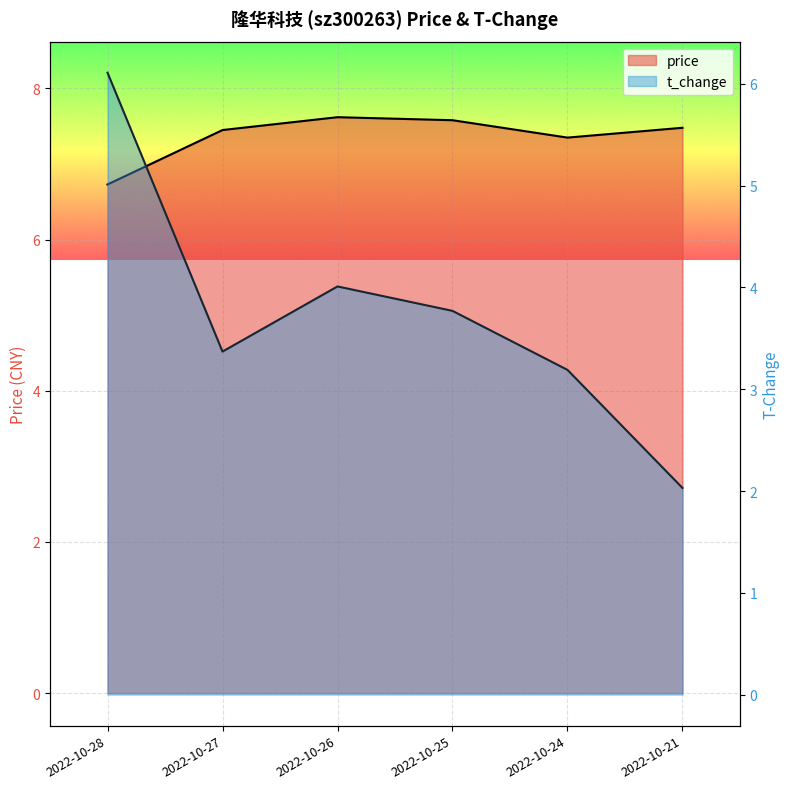

In price, how many points are higher than both neighbors (excluding endpoints)?

1